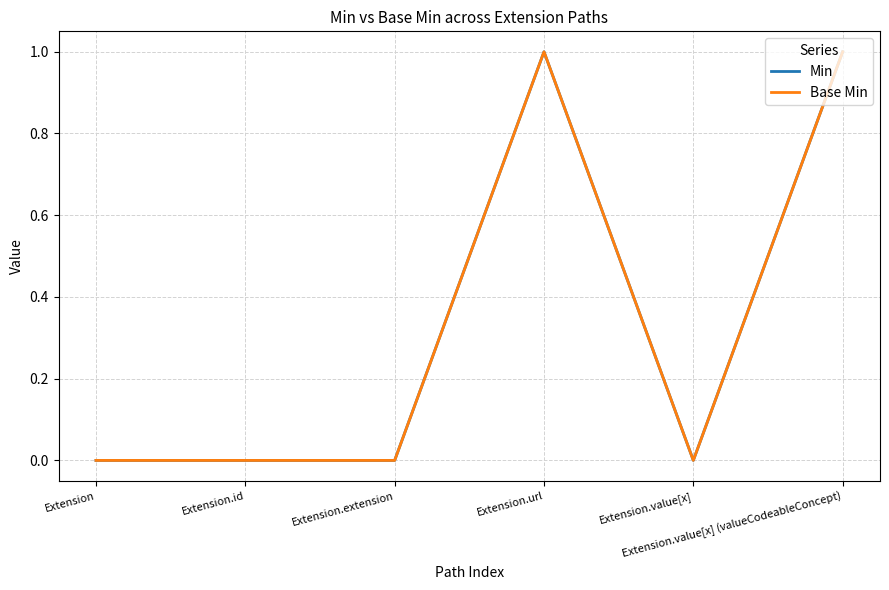

Is the value of Base Min at Extension.extension greater than the value of Min at Extension.url?

No